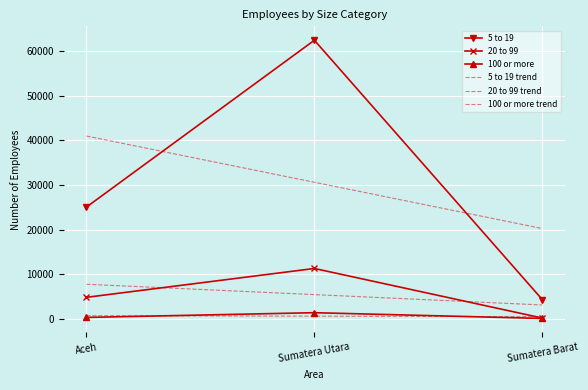

Rank the series at Sumatera Barat from lowest to highest value.

100 or more, 20 to 99, 100 or more trend, 20 to 99 trend, 5 to 19, 5 to 19 trend